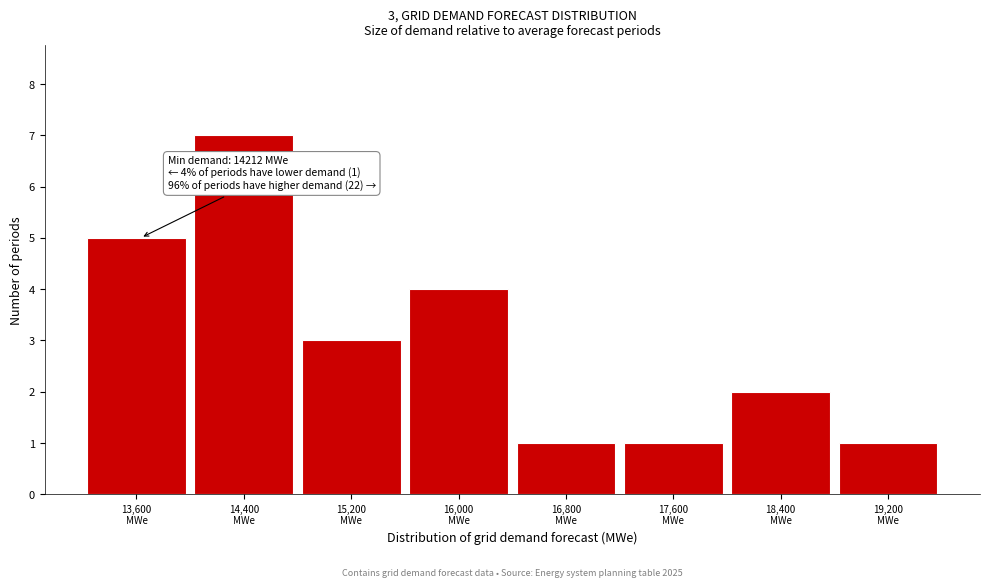

Reading right to left, extract all data points from this chart.

1	2	1	1	4	3	7	5